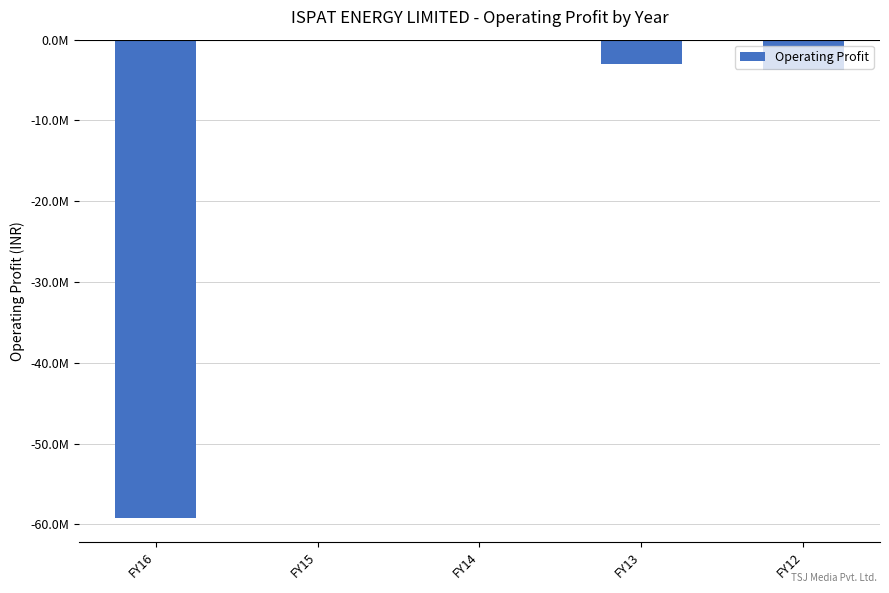

True or false: the data shows -3004553 at FY13.

True